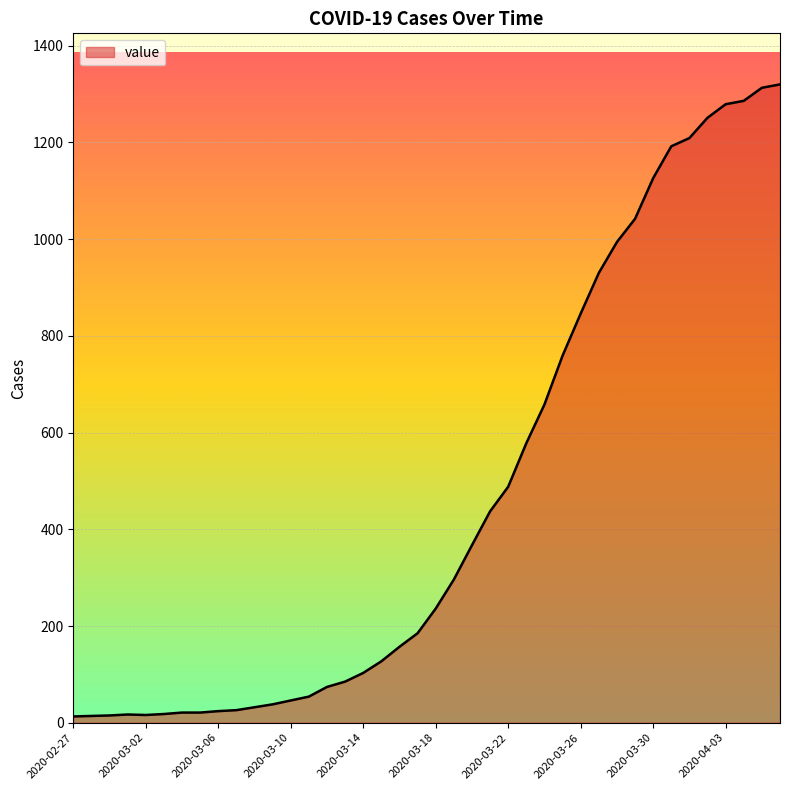

What is the difference between the maximum and minimum values?

1307